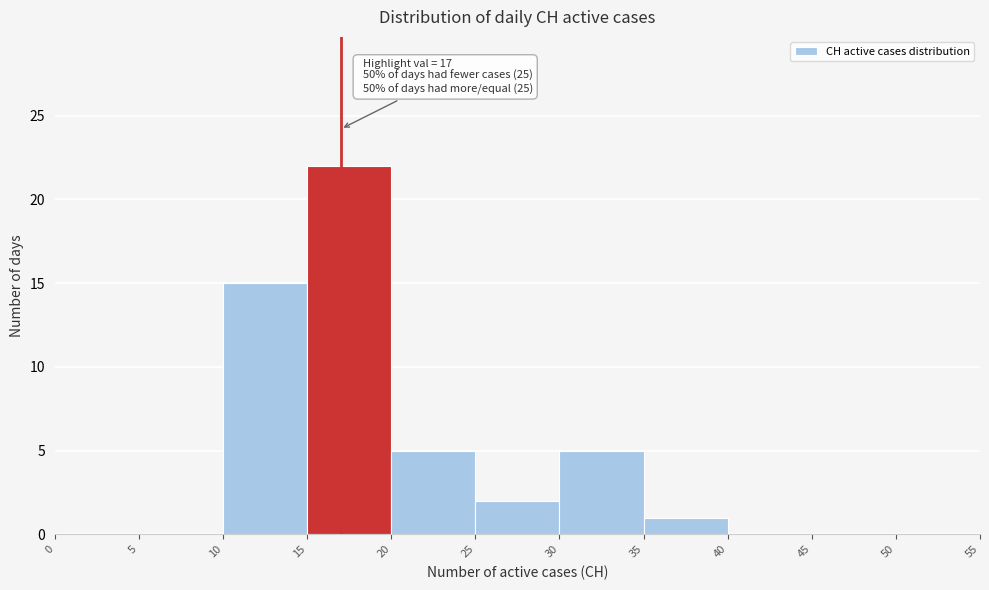

Over which range of the x-axis is the bar tallest?

15 to 20